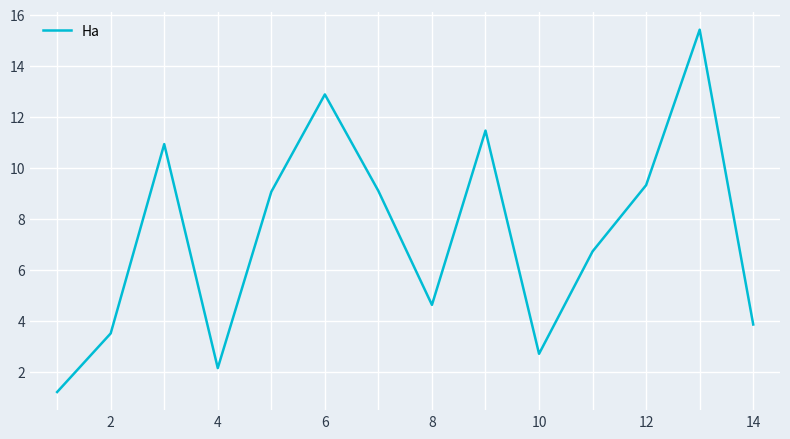

What is the maximum value shown in the chart?

15.4